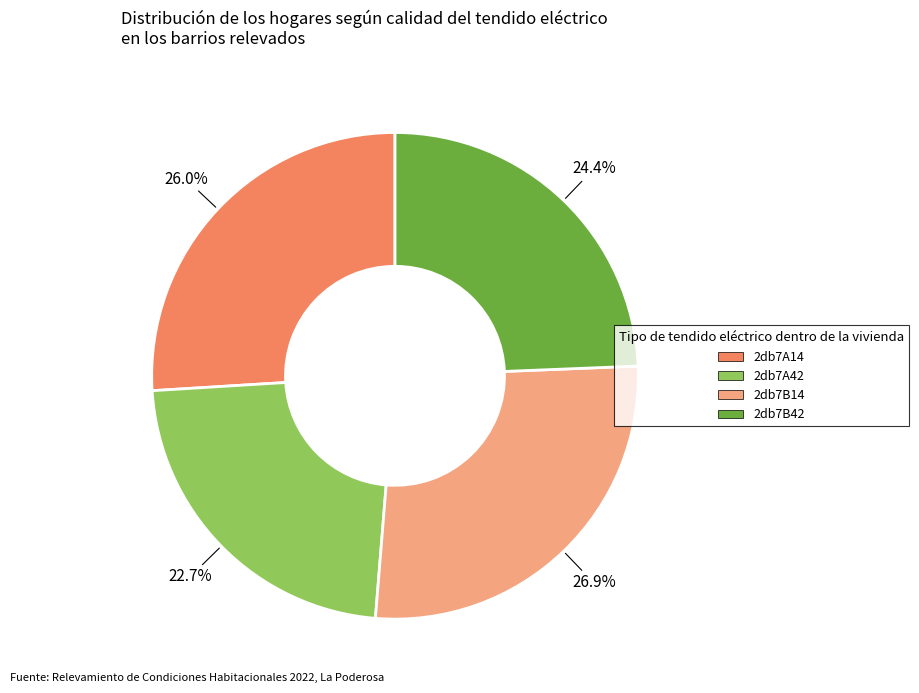

Combined, what portion of the pie is 2db7A14 and 2db7B14?

52.9%